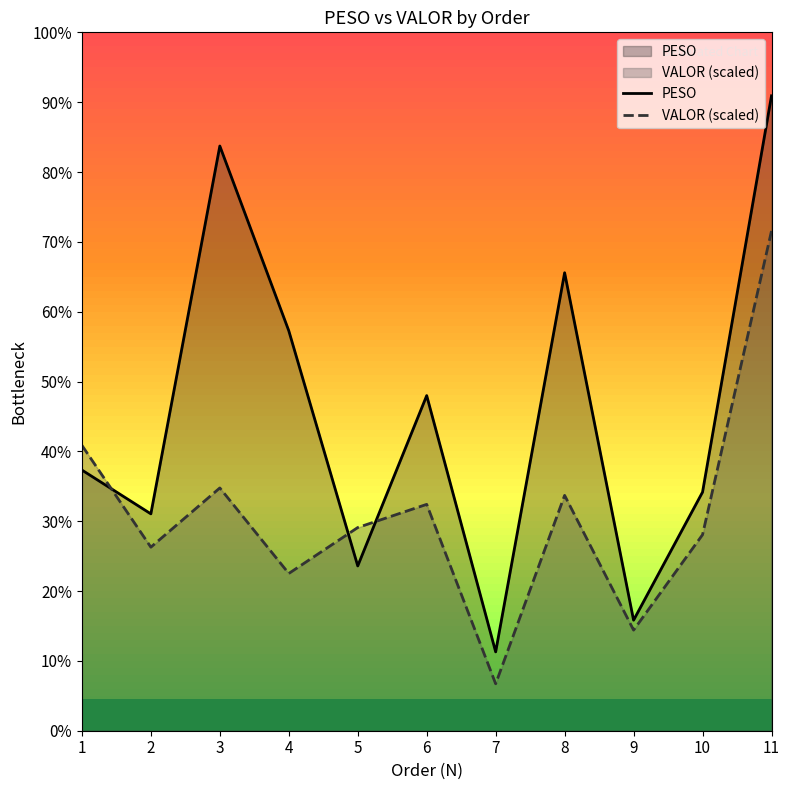

Reading left to right, list all the values displayed in this chart.

PESO: 24.9	20.7	55.9	38.2	15.8	32.0	7.5	43.8	10.6	22.8	60.7
VALOR (scaled): 27.3	17.6	23.2	15.0	19.4	21.6	4.5	22.5	9.6	18.7	47.8